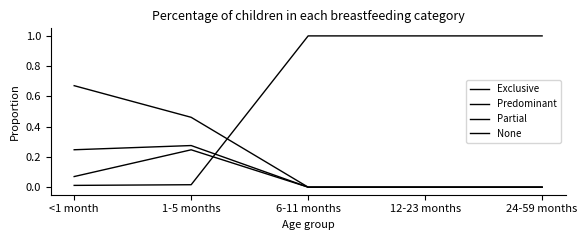

True or false: Predominant and Partial intersect in this chart.

False